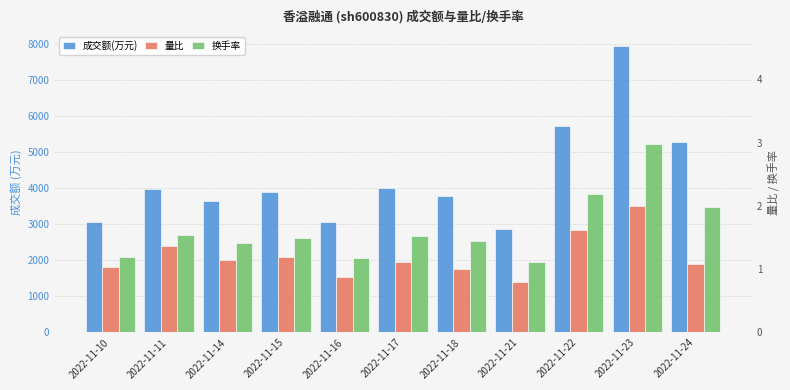

Which series changed the most between 2022-11-14 and 2022-11-22?

成交额(万元)